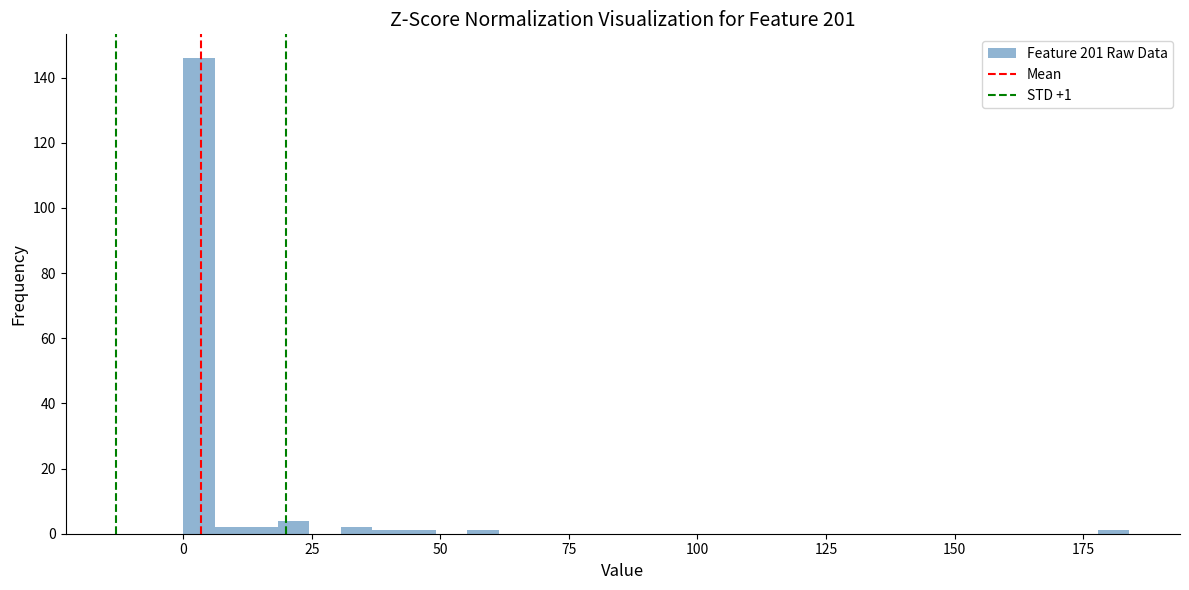

Read against the x-axis, roughly where is the centre of the tallest bar?

5